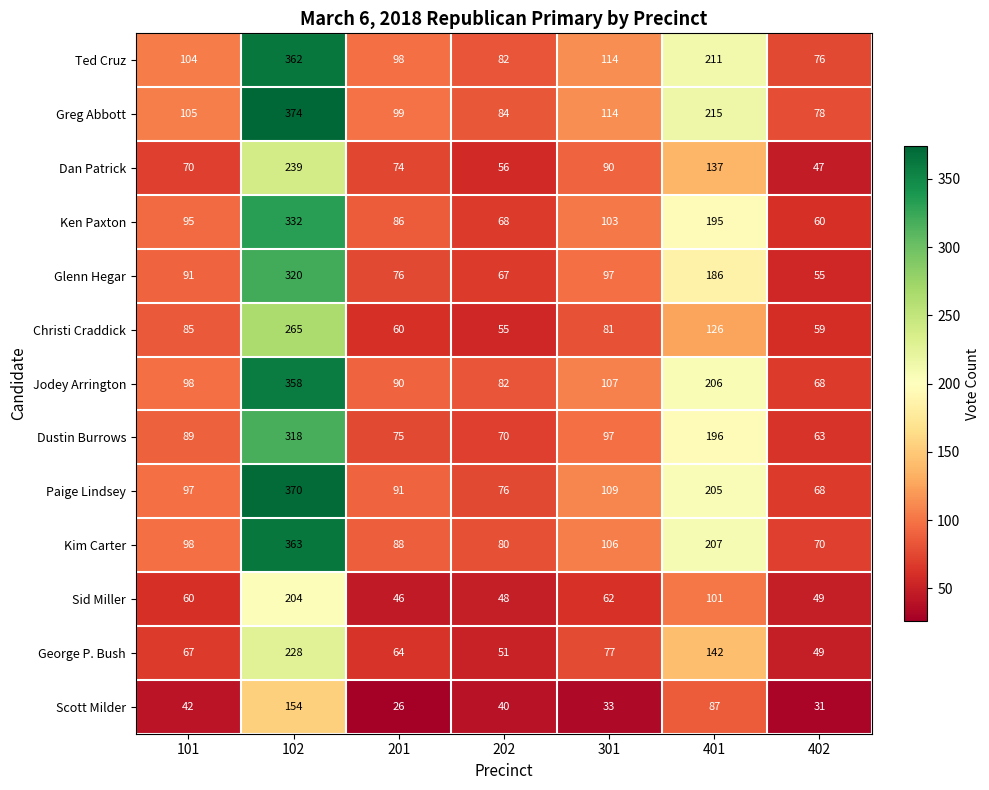

At 102, list the series in order from smallest to largest.

Scott Milder, Sid Miller, George P. Bush, Dan Patrick, Christi Craddick, Dustin Burrows, Glenn Hegar, Ken Paxton, Jodey Arrington, Ted Cruz, Kim Carter, Paige Lindsey, Greg Abbott